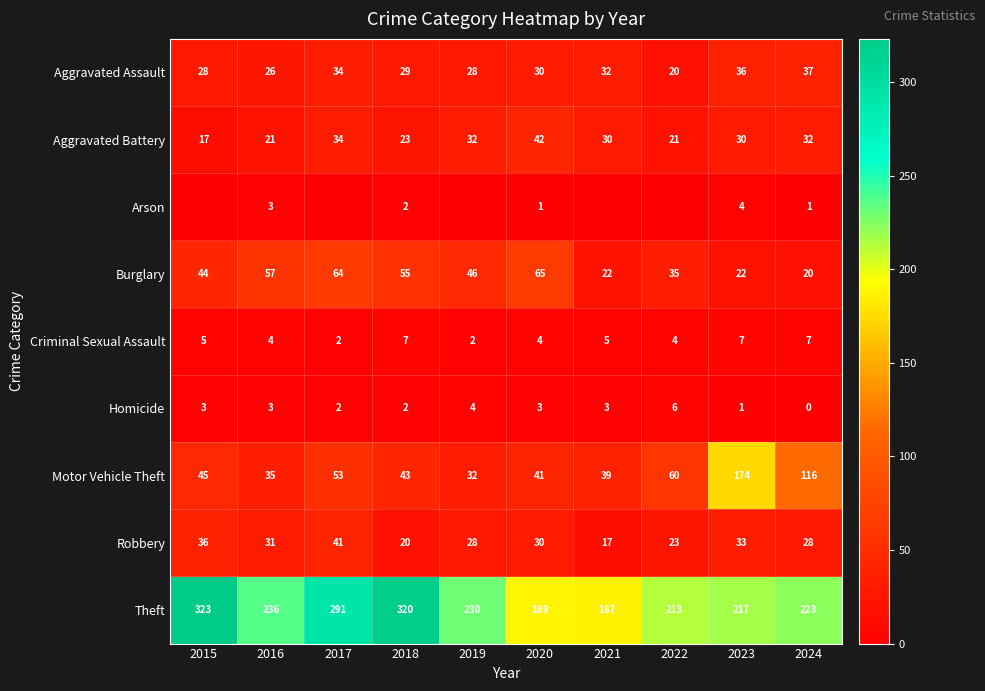

What is the difference between the maximum and second lowest values in the Criminal Sexual Assault series?

5